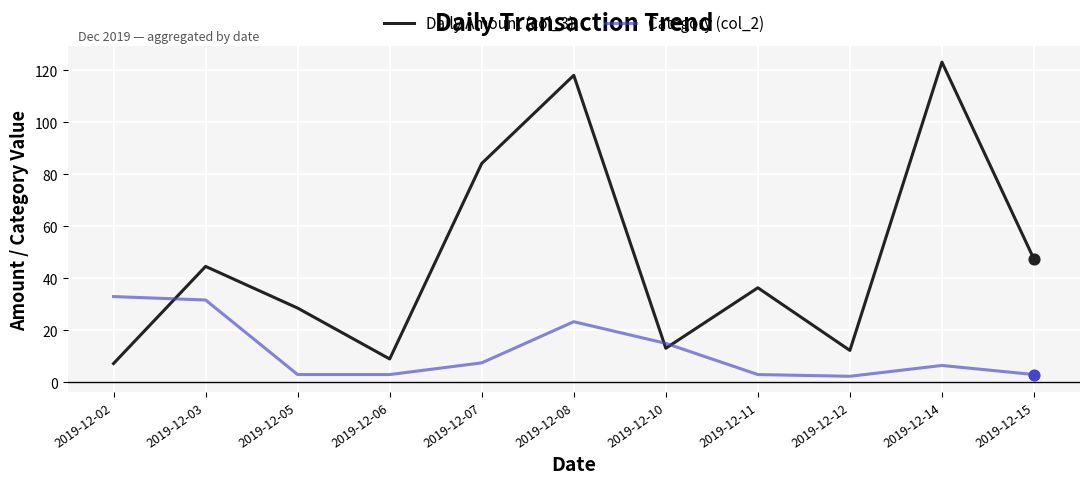

Which series has the largest range (max minus min)?

Daily Amount (col_3)